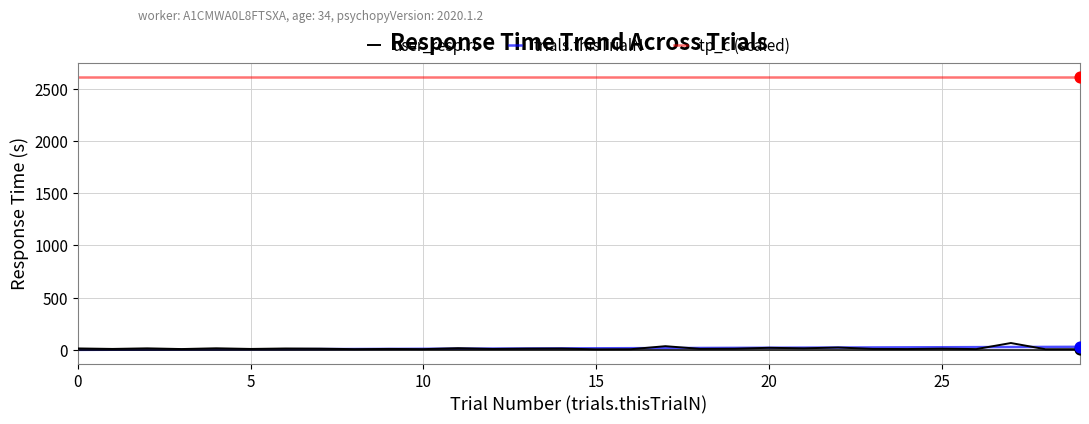

Which series has the largest total across all categories?

tp_c (scaled)